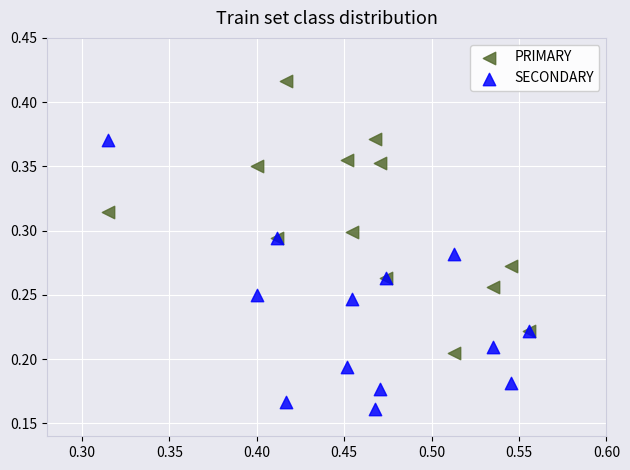

Which series reaches the maximum Y coordinate?

PRIMARY